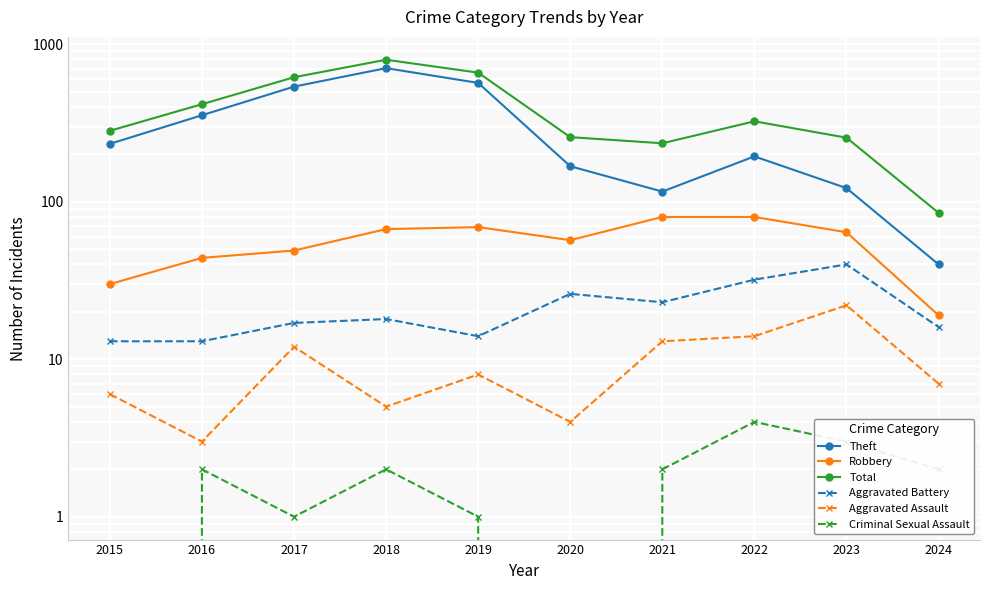

True or false: Total and Aggravated Assault intersect in this chart.

False